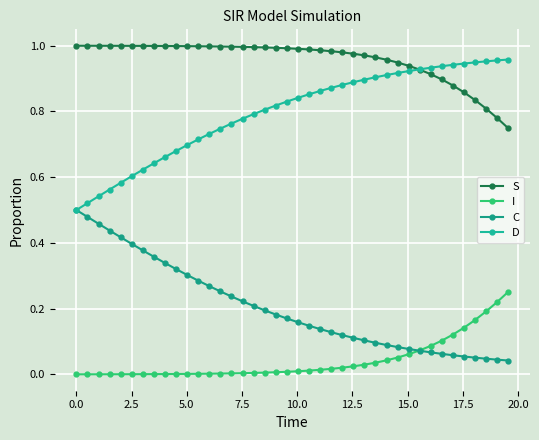

How many lines are shown in the chart?

4